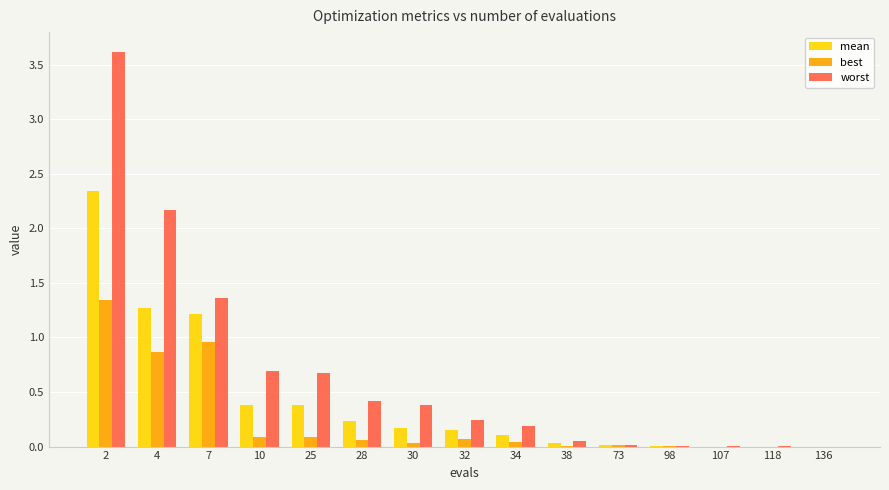

What is the approximate value of worst at 28?

0.4